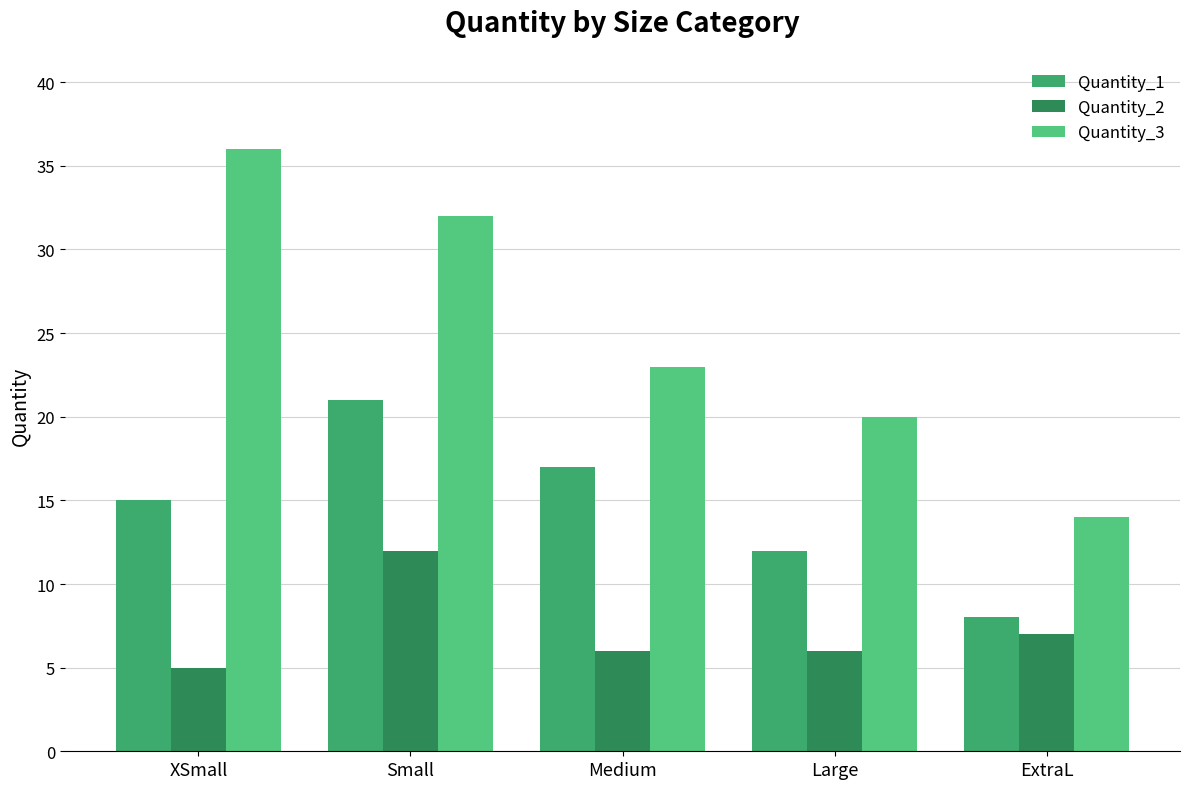

Rank the series by their maximum value, from lowest to highest.

Quantity_2, Quantity_1, Quantity_3